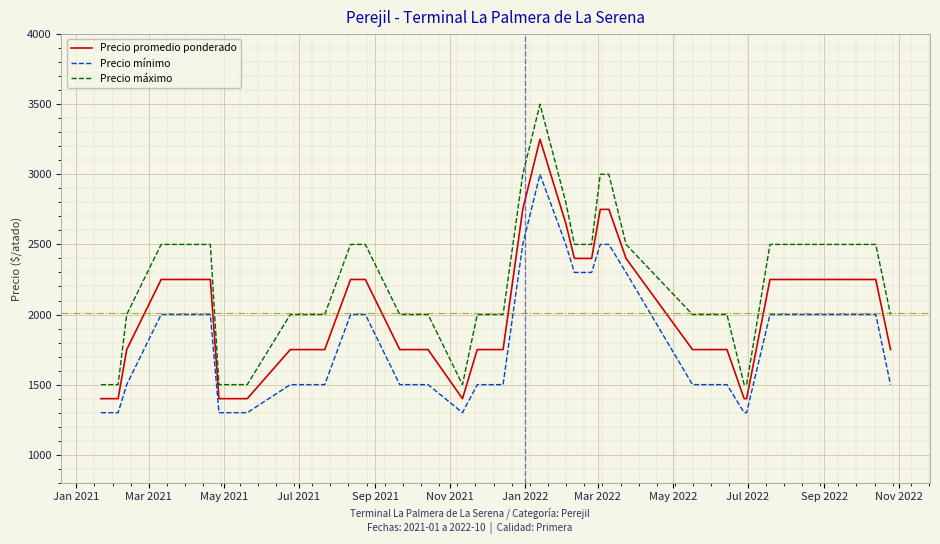

Which series has the largest range (max minus min)?

Precio máximo